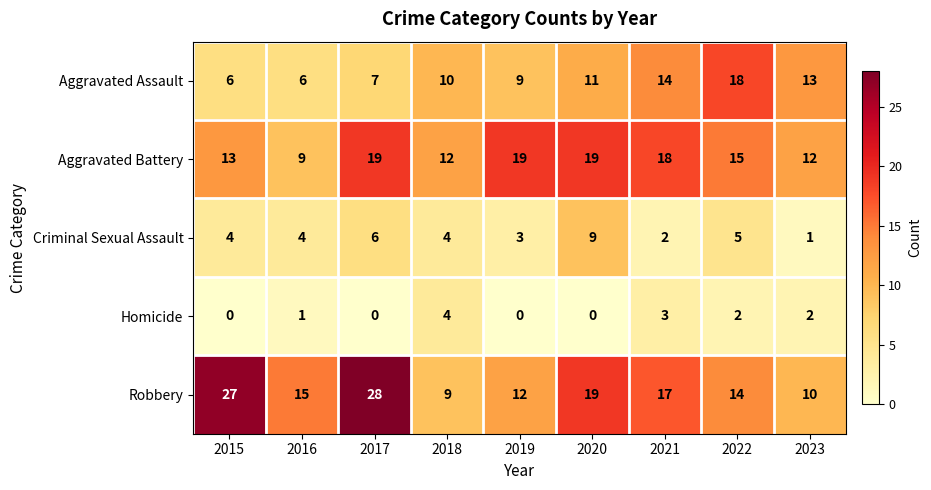

What is the difference between the highest and lowest values at 2019?

19